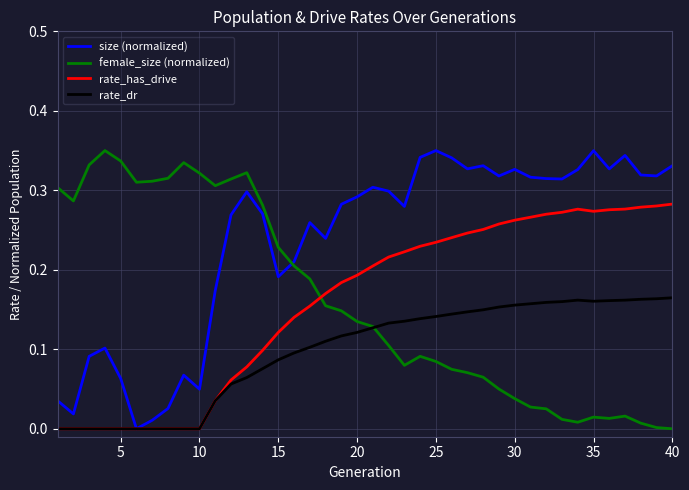

Which series has the largest total across all categories?

size (normalized)